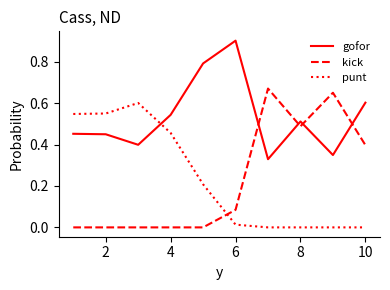

Which series has the widest spread of values?

kick